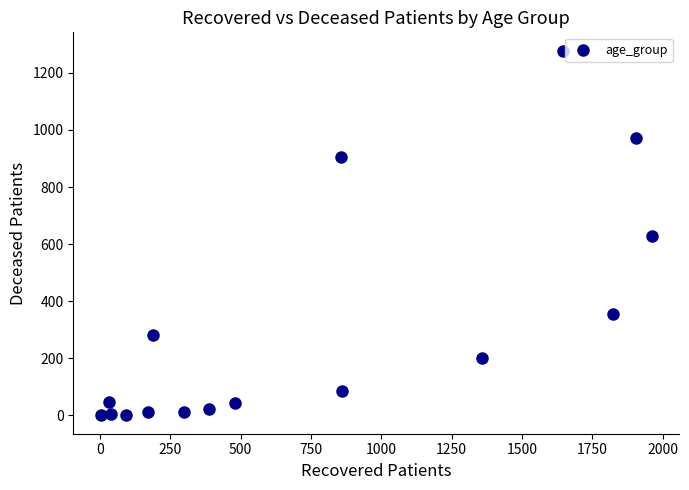

What is the range of Y values (max minus min)?

1278